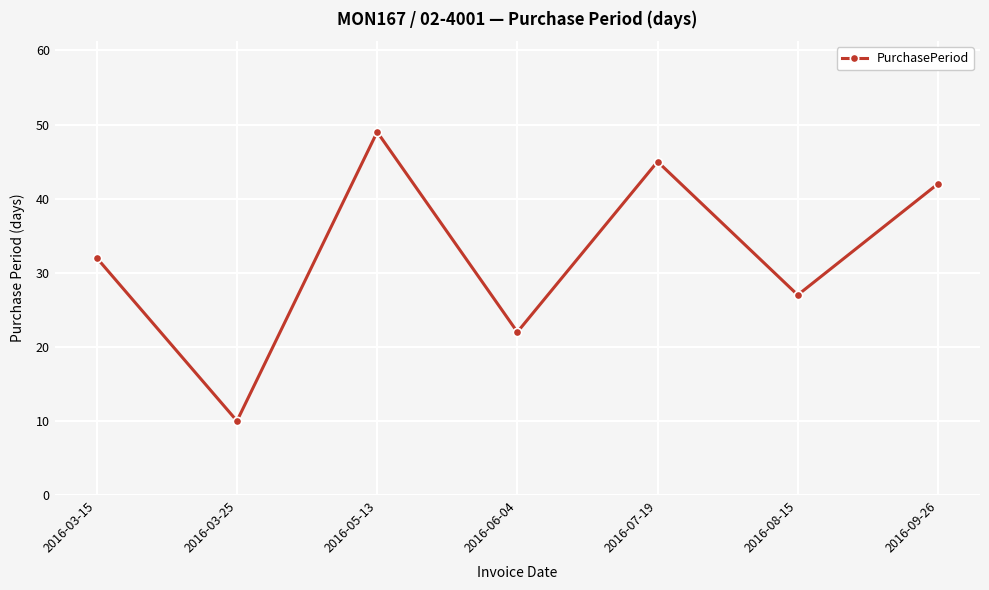

What is the smallest value displayed?

10